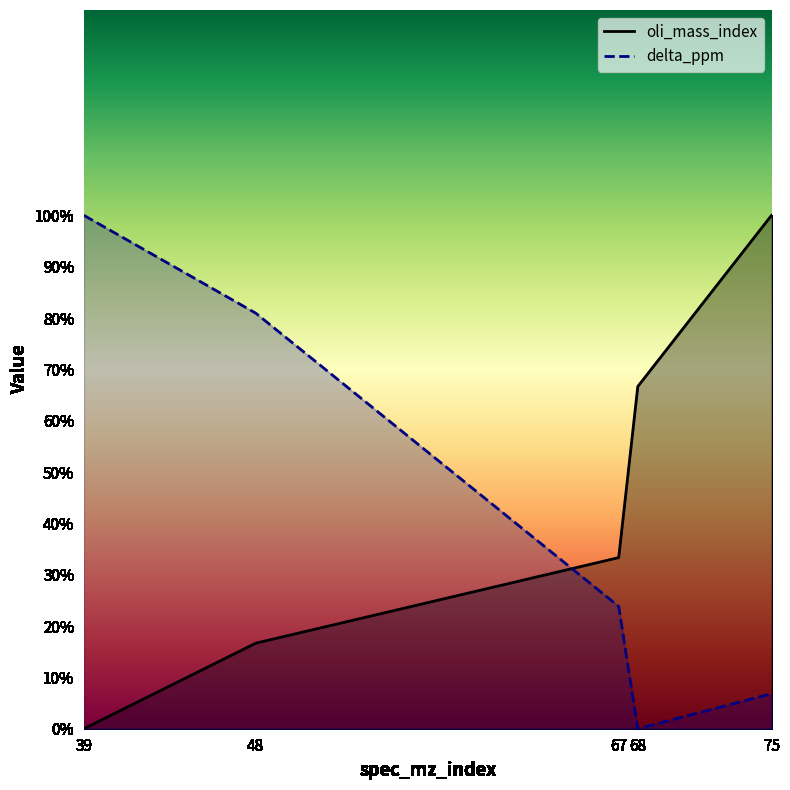

Which series has the widest spread of values?

oli_mass_index